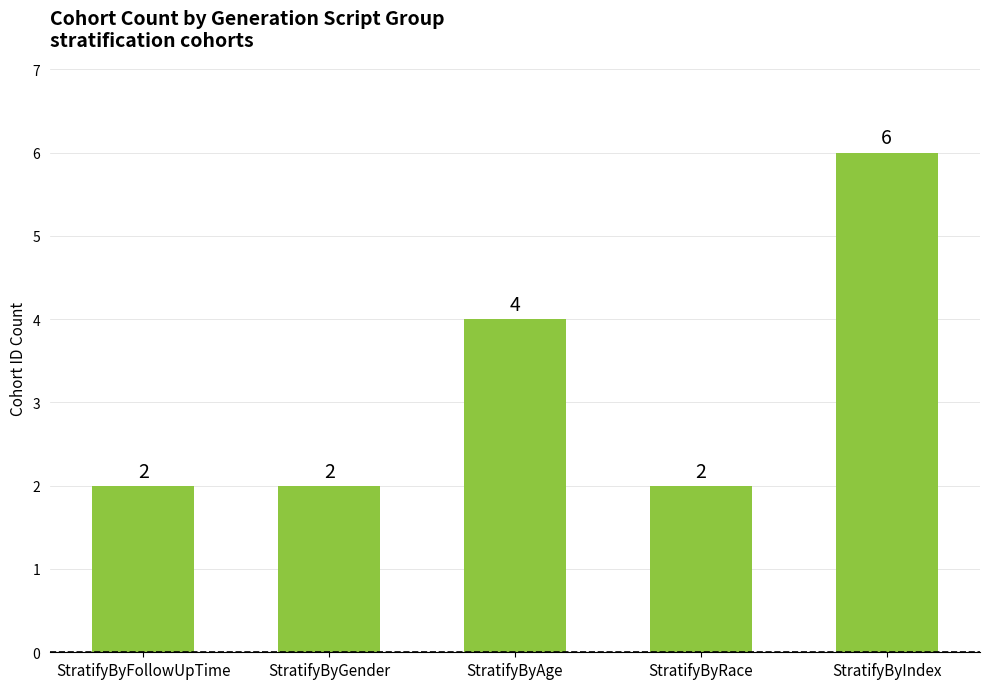

Which category has the highest value across all series?

StratifyByIndex